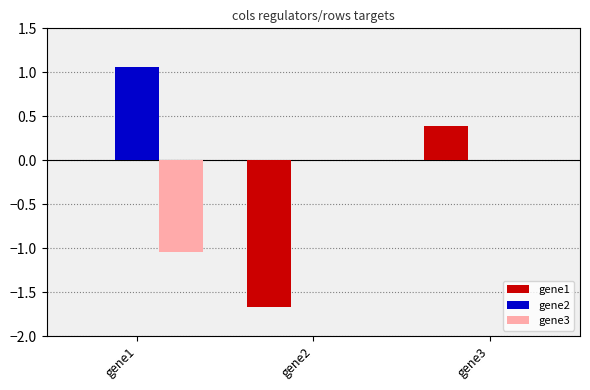

Count the number of data series in this chart.

3